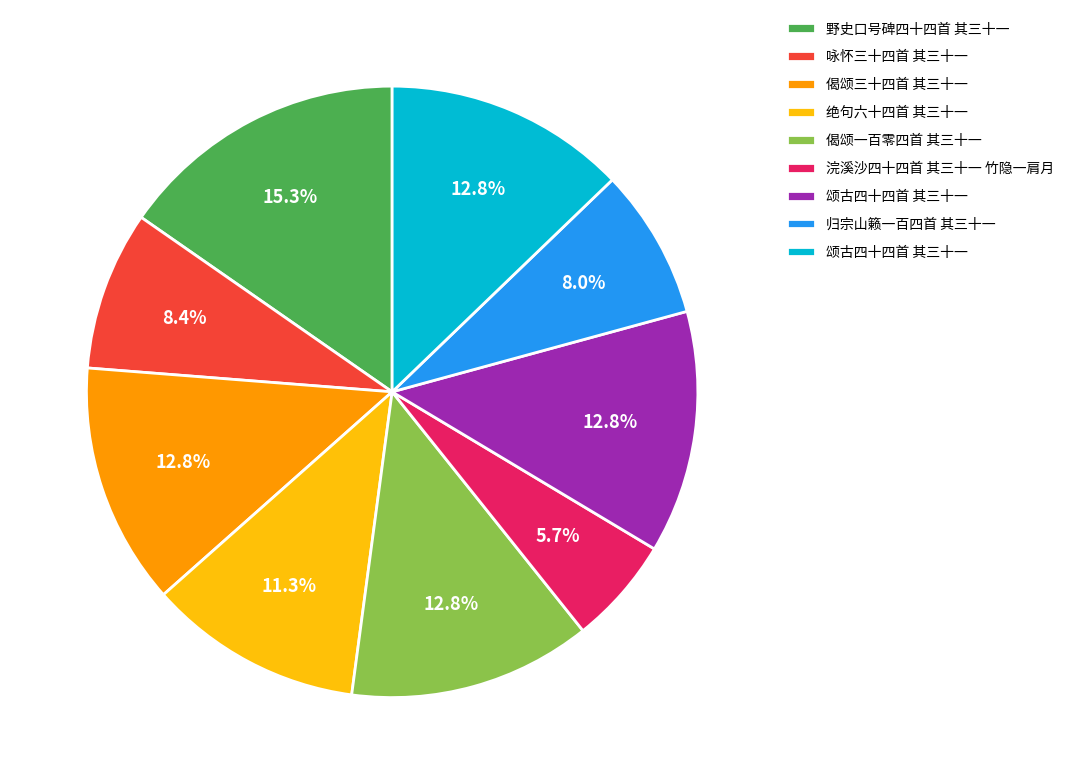

Is there any slice that represents more than half of the pie?

No